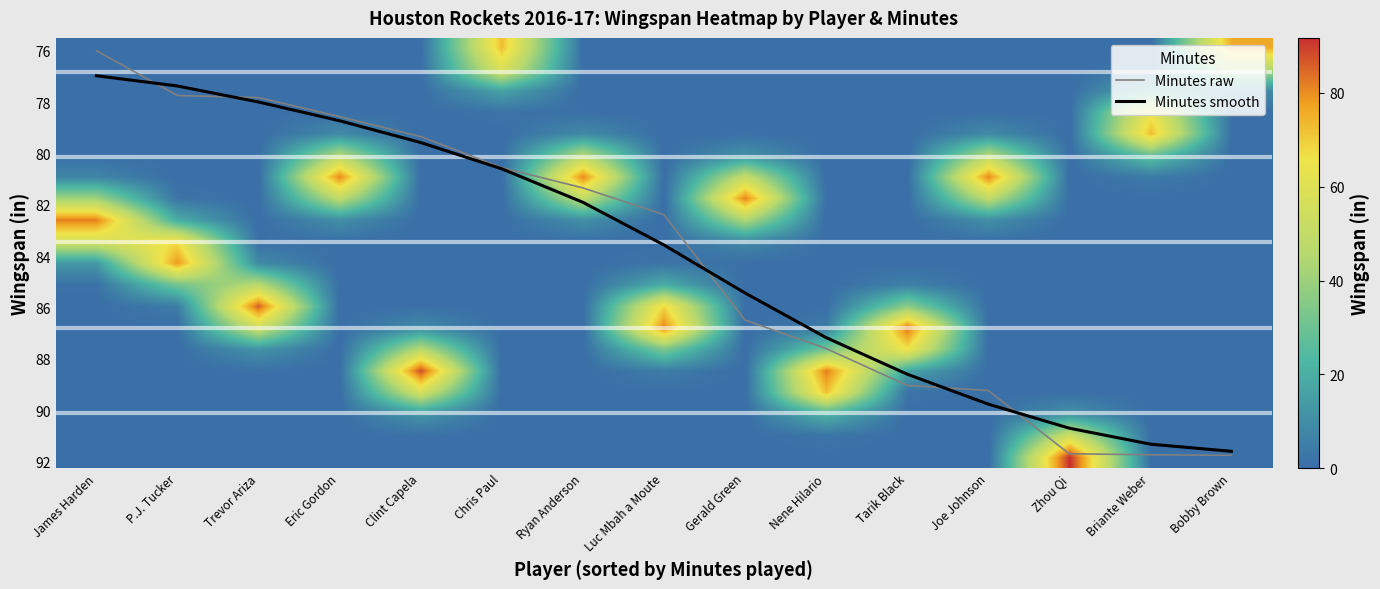

Is it true that Minutes raw equals 129.5 at Bobby Brown?

False